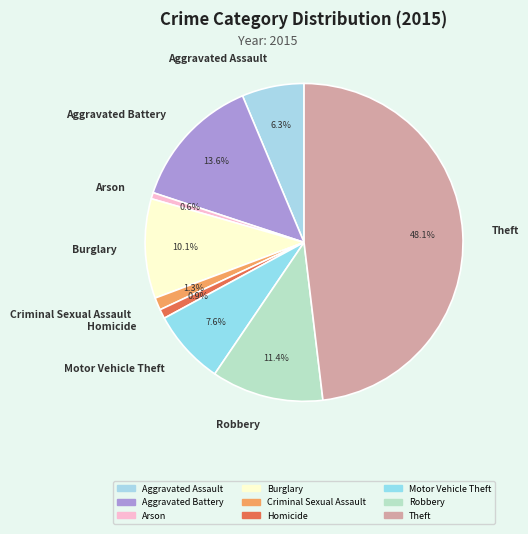

What is the ratio of the value at Arson to the value at Homicide?

0.7